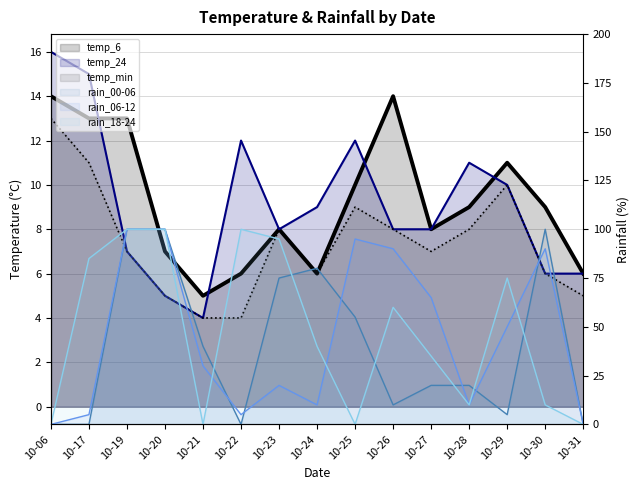

Reading left to right, what are all the values shown in this chart?

temp_6: 14	13	13	7	5	6	8	6	10	14	8	9	11	9	6
temp_24: 16	15	7	5	4	12	8	9	12	8	8	11	10	6	6
temp_min: 13	11	7	5	4	4	8	6	9	8	7	8	10	6	5
rain_00-06: 0	0	100	100	40	0	75	80	55	10	20	20	5	100	0
rain_06-12: 0	5	100	100	30	5	20	10	95	90	65	10	50	90	0
rain_18-24: 0	85	100	100	0	100	95	40	0	60	35	10	75	10	0